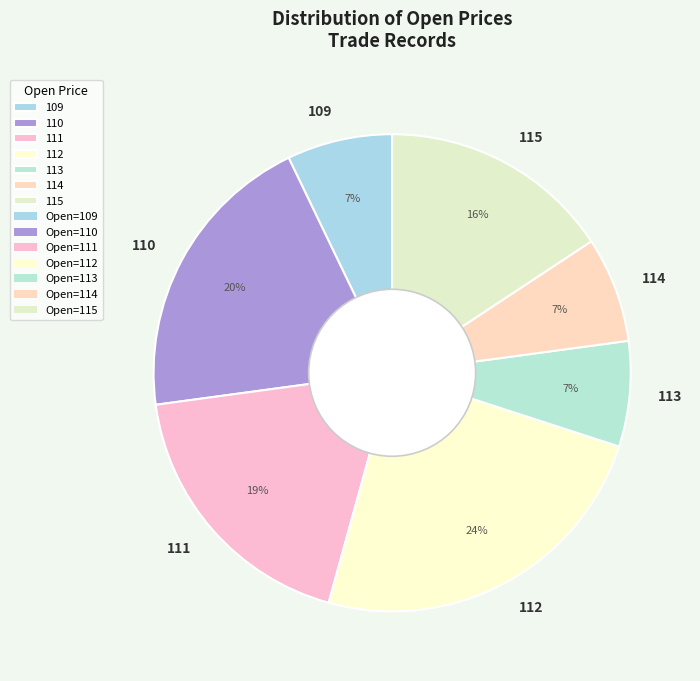

What is the largest slice in the pie chart?

112